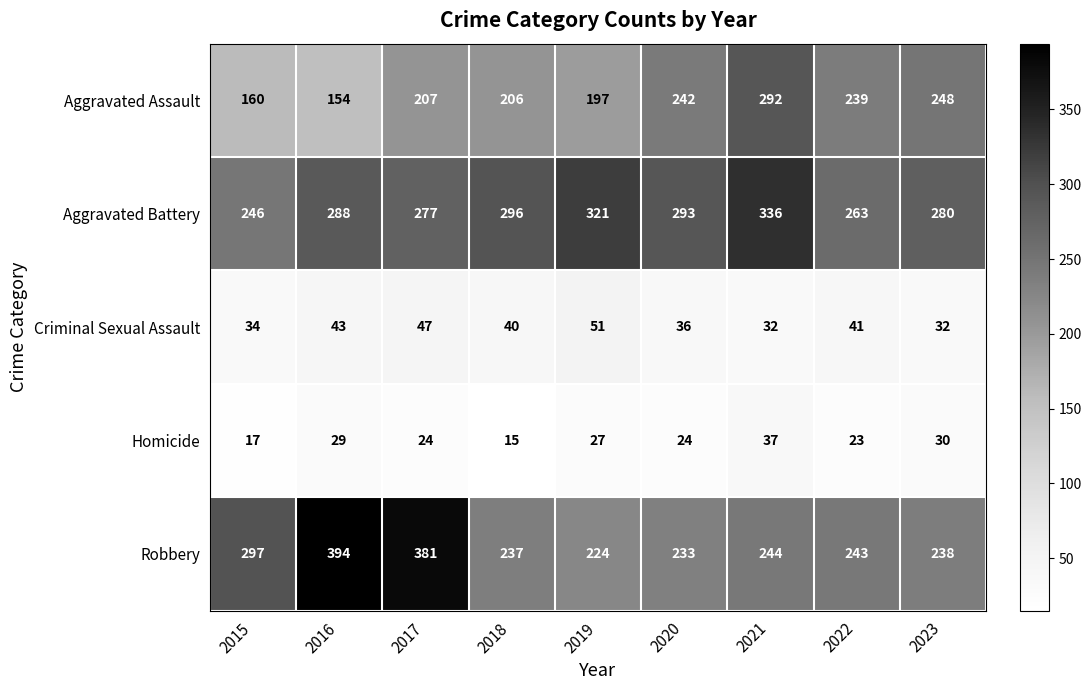

What is the maximum value for Robbery?

394